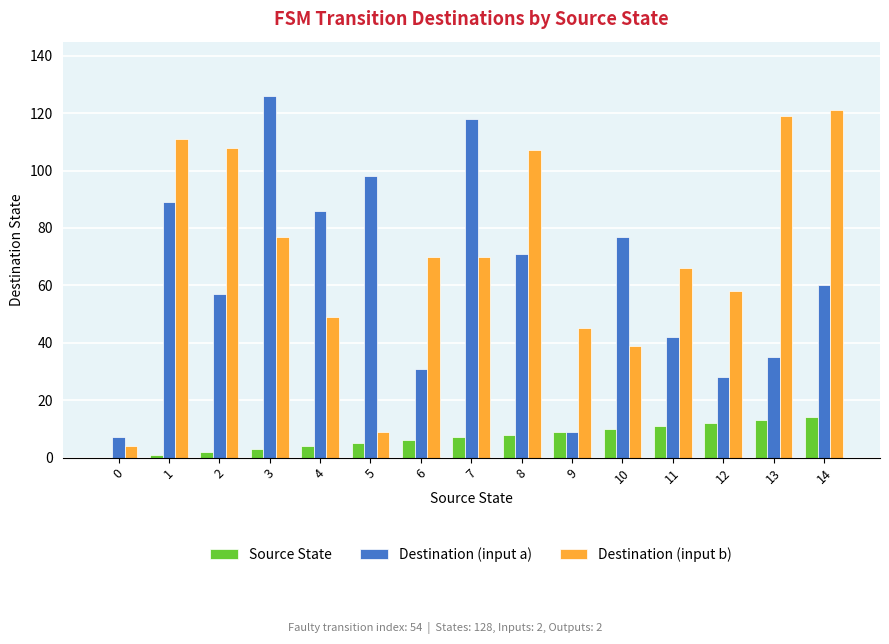

The Destination (input a) series shows 98 at 5. True or false?

True